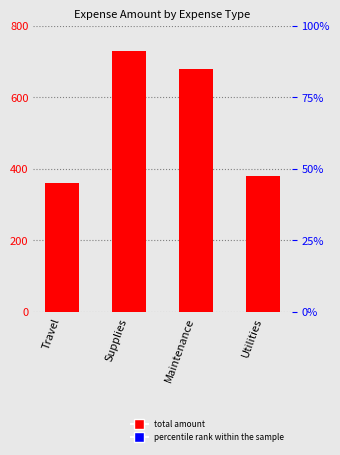

What is the value of the 3rd bar from the left?

680